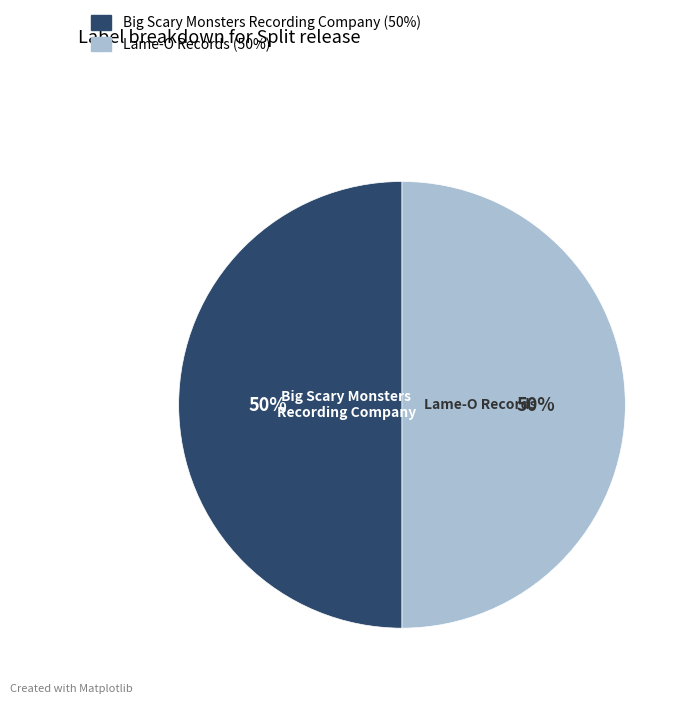

To the nearest percent, what is the combined percentage of Lame-O Records and Big Scary Monsters Recording Company?

100%